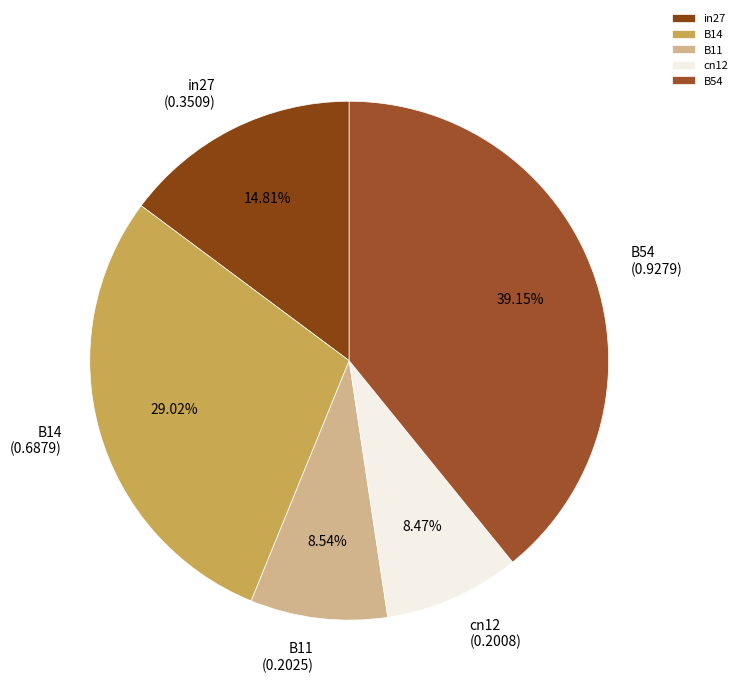

Is B11 the majority of the pie?

No